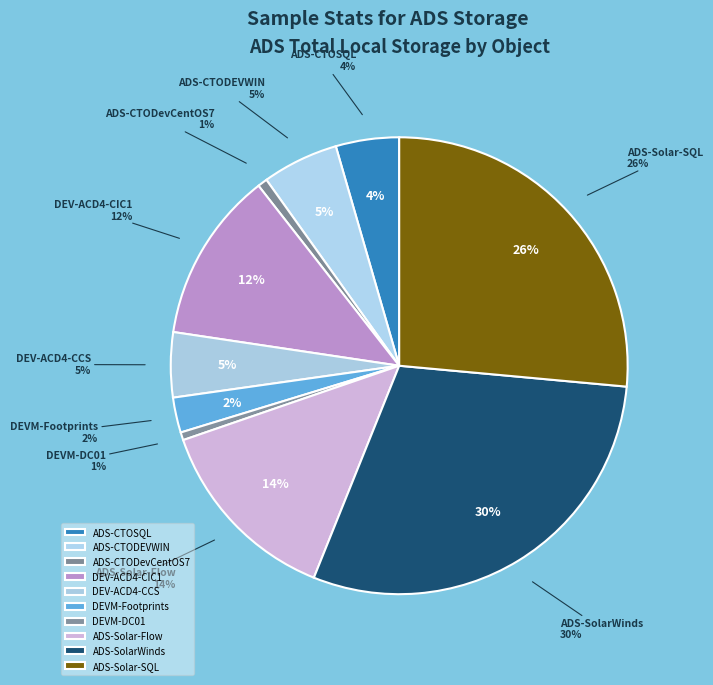

What is the ratio of the value at DEVM-Footprints to the value at DEV-ACD4-CCS?

0.5